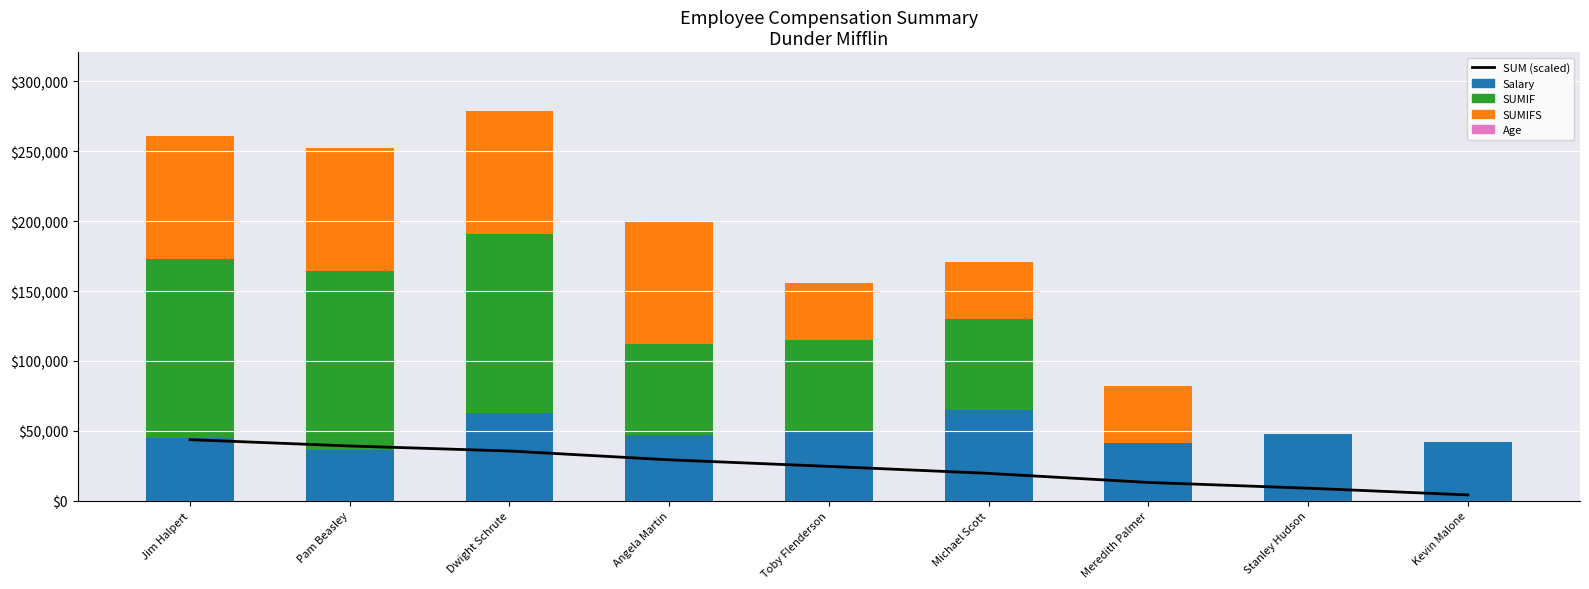

What is the label of the 9th bar from the left?

Kevin Malone